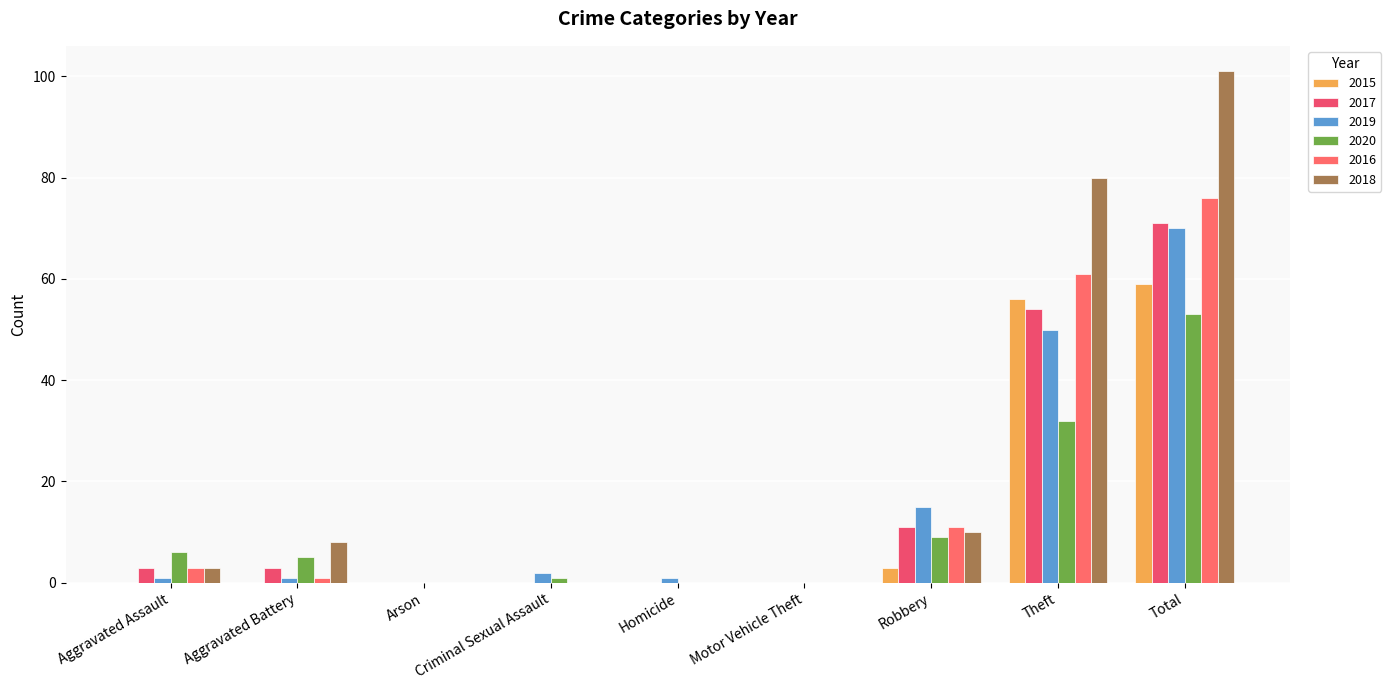

Is the value of 2015 at Aggravated Battery greater than the value of 2020 at Robbery?

No